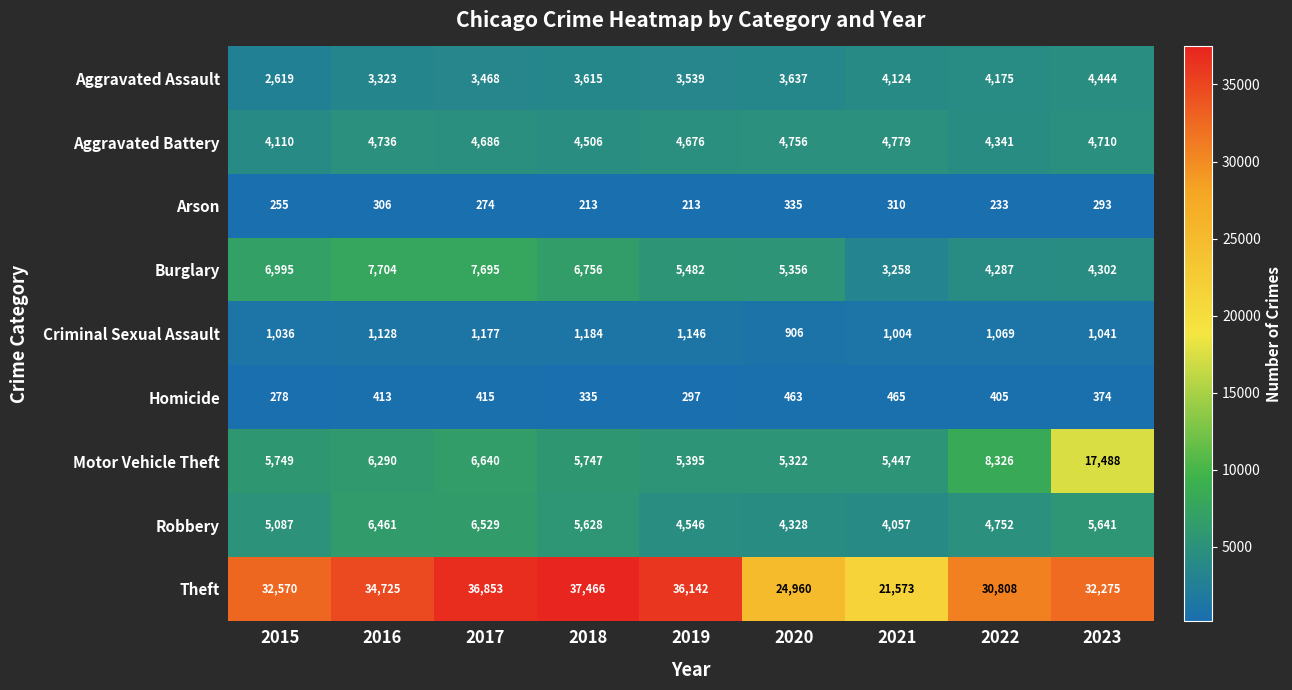

What value does the Aggravated Assault series have at 2022?

4175